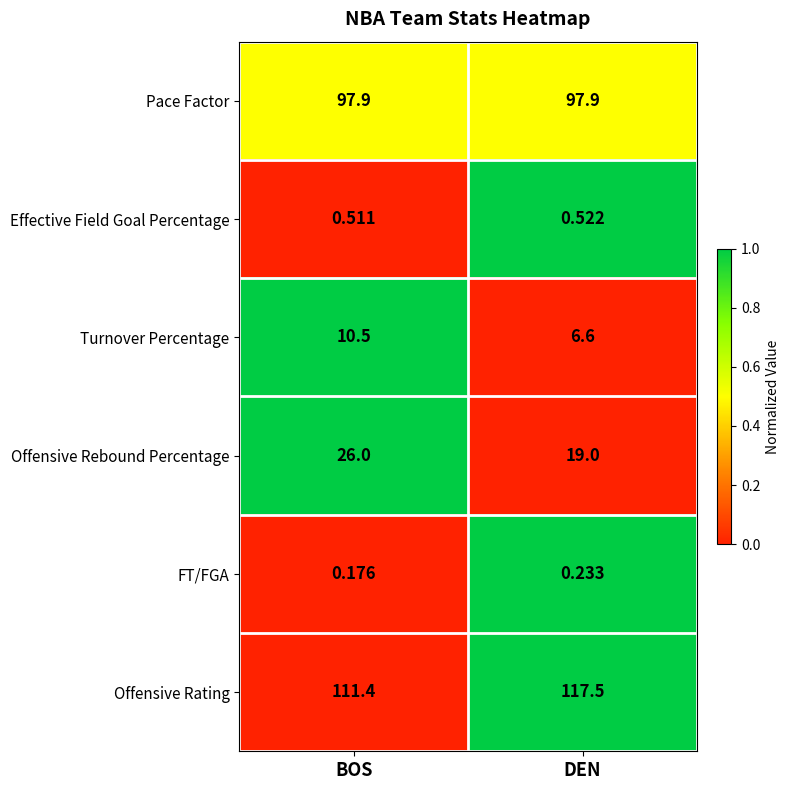

Which series has the largest range (max minus min)?

Offensive Rebound Percentage